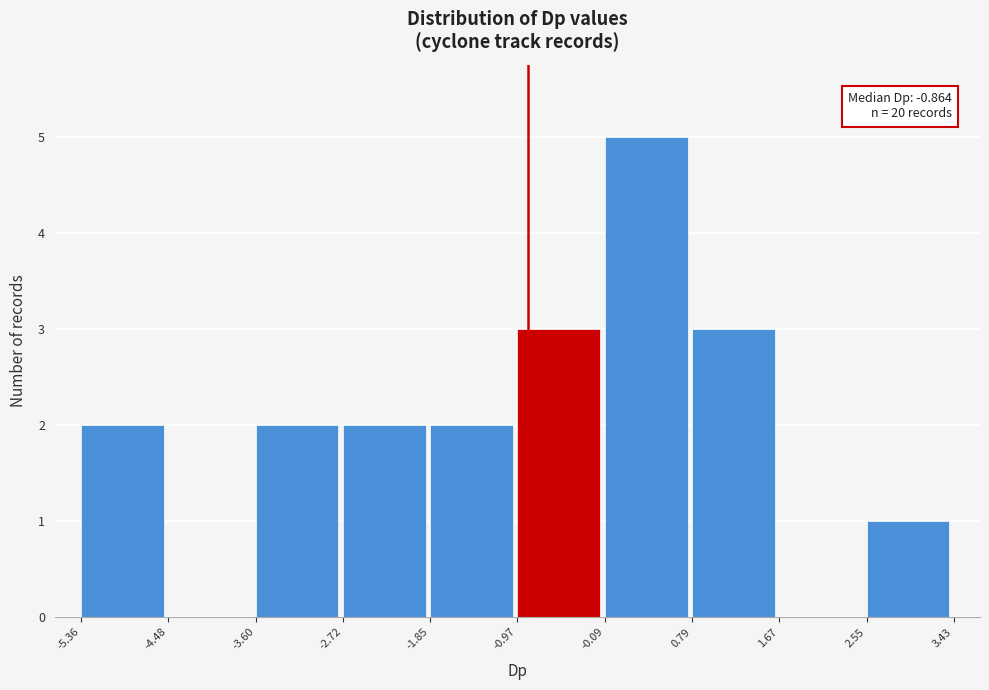

Which range on the x-axis has the tallest bar?

-0.09 to 0.79